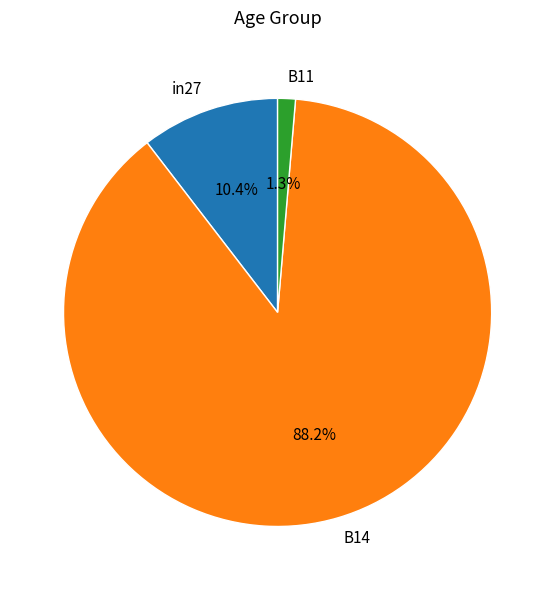

To the nearest percent, what percentage of the pie is B14?

88%